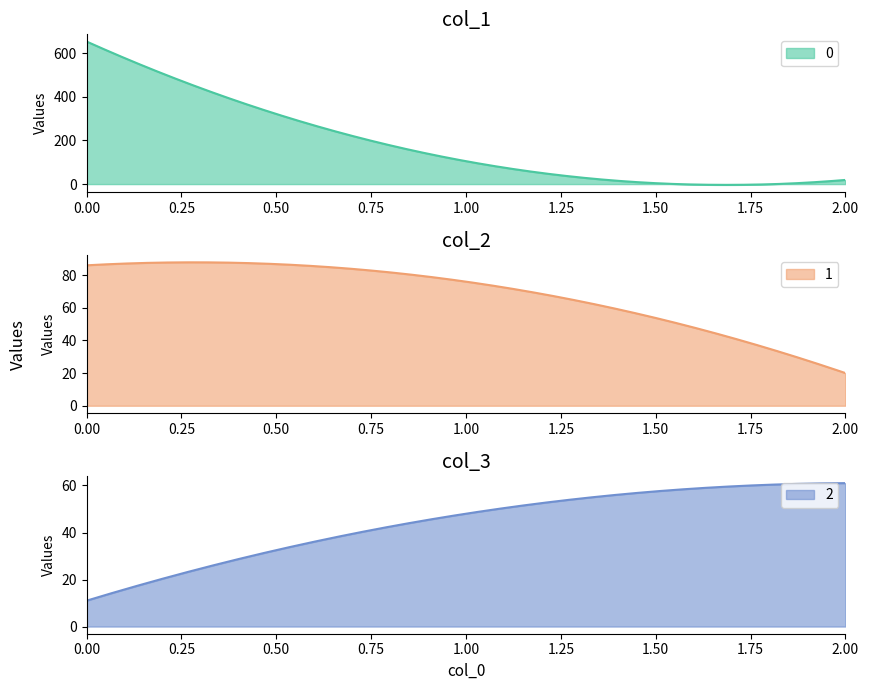

Rank the categories by 0 value from highest to lowest.

0, 1, 2